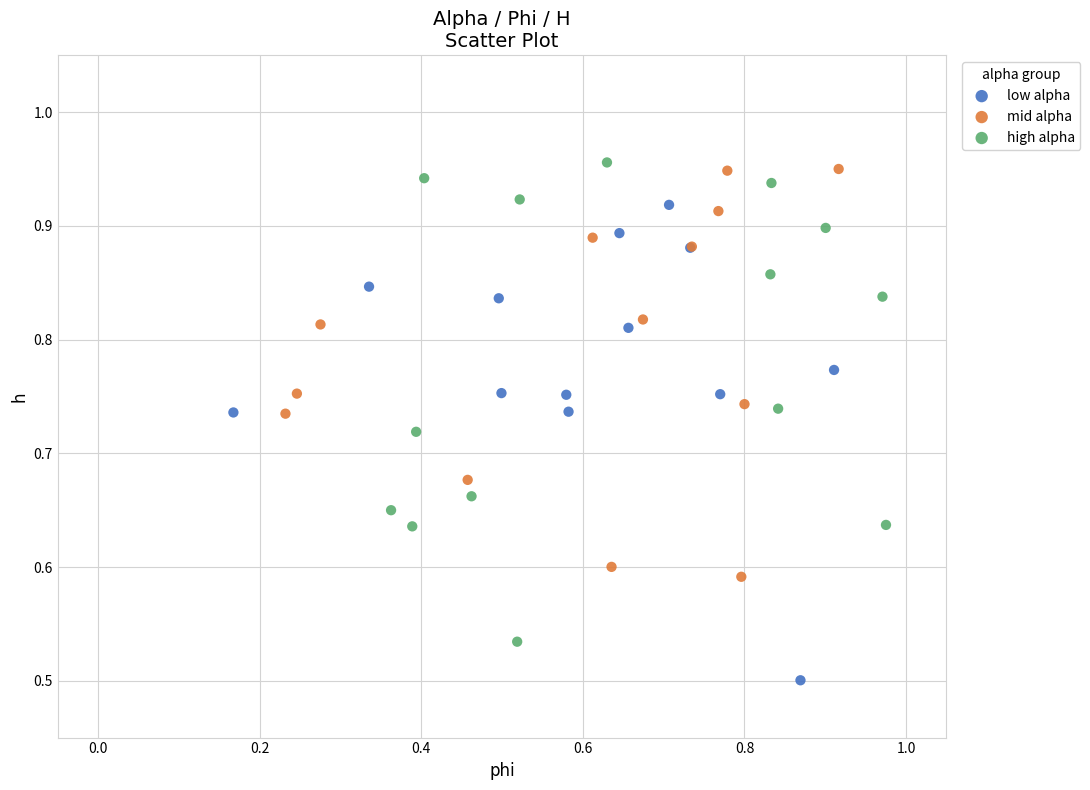

Which series reaches the maximum Y coordinate?

high alpha